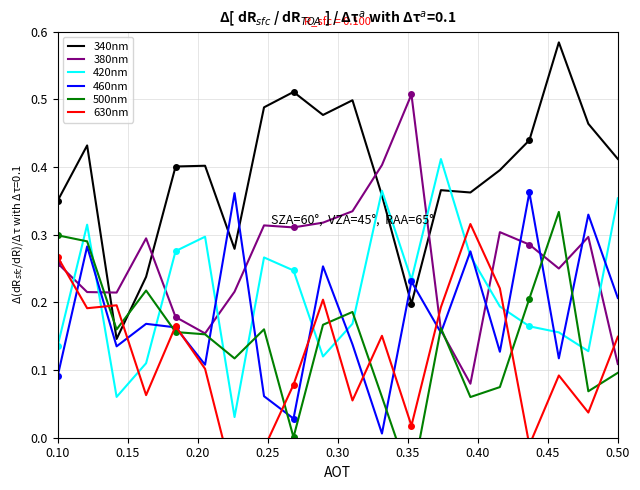

What are all the series names shown in the legend?

340nm, 380nm, 420nm, 460nm, 500nm, 630nm